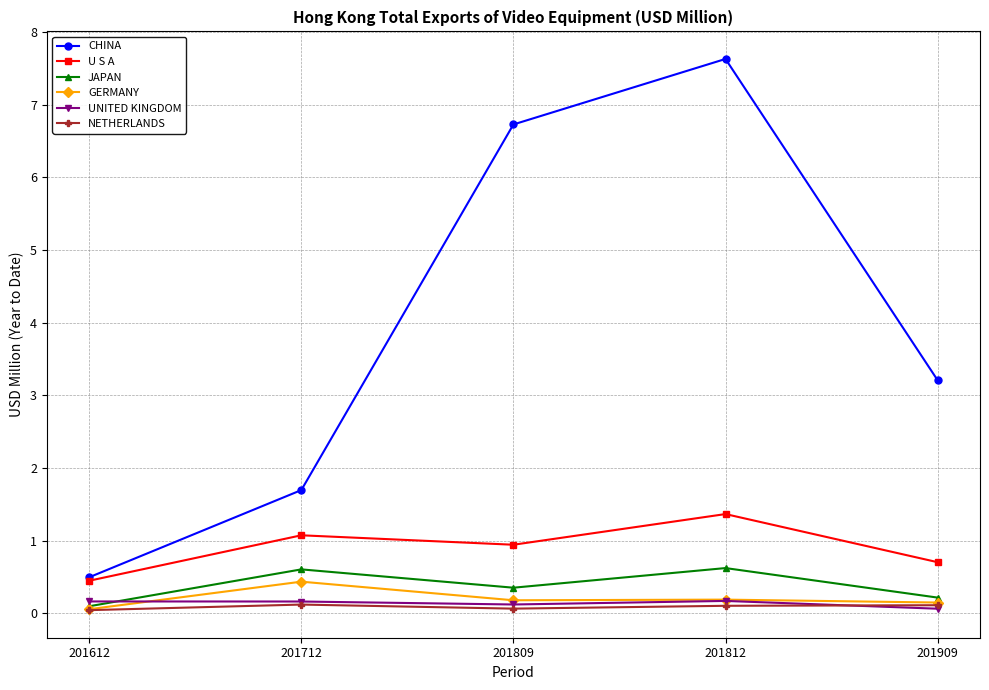

The CHINA series shows 0.5 at 201612. True or false?

True